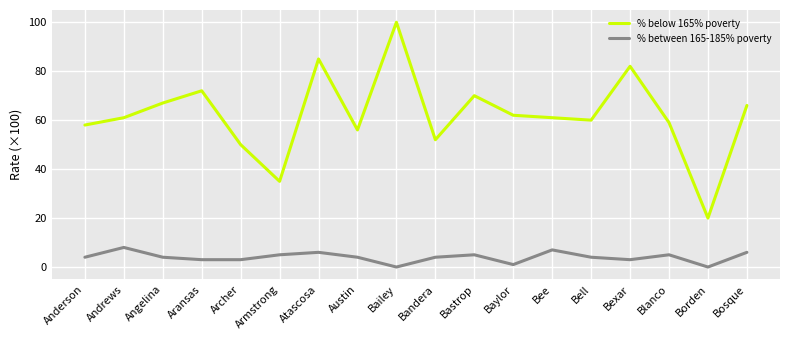

Which series has the largest range (max minus min)?

% below 165% poverty